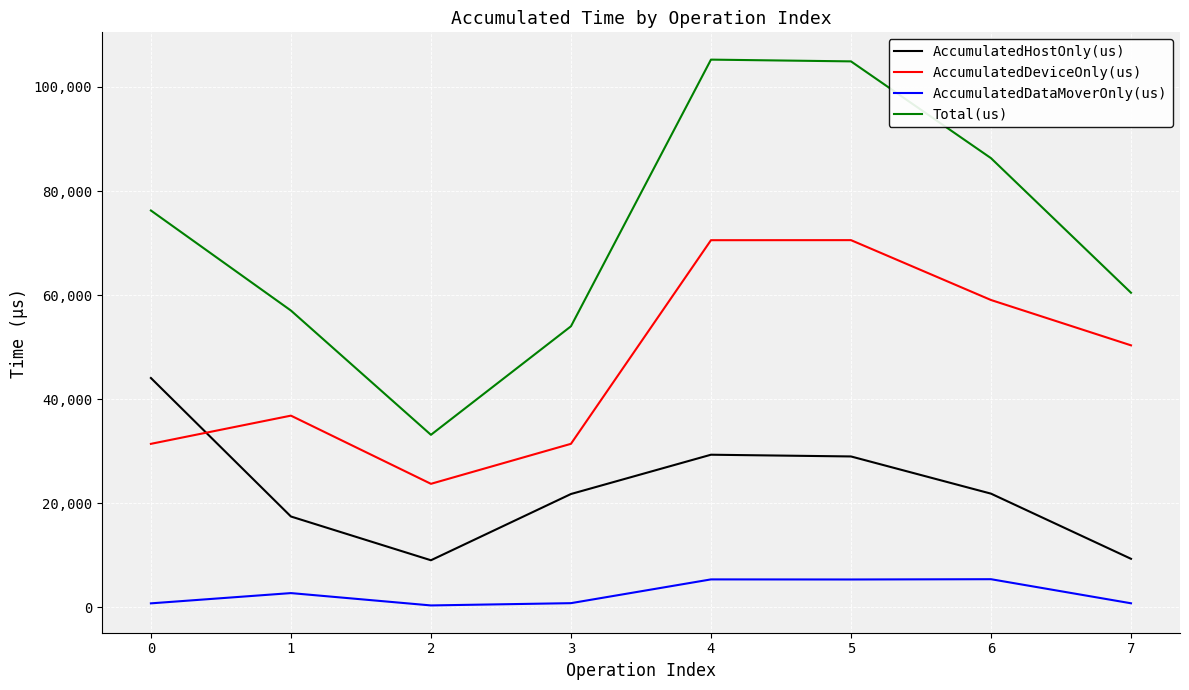

At how many categories does at least one series exceed 35530?

7